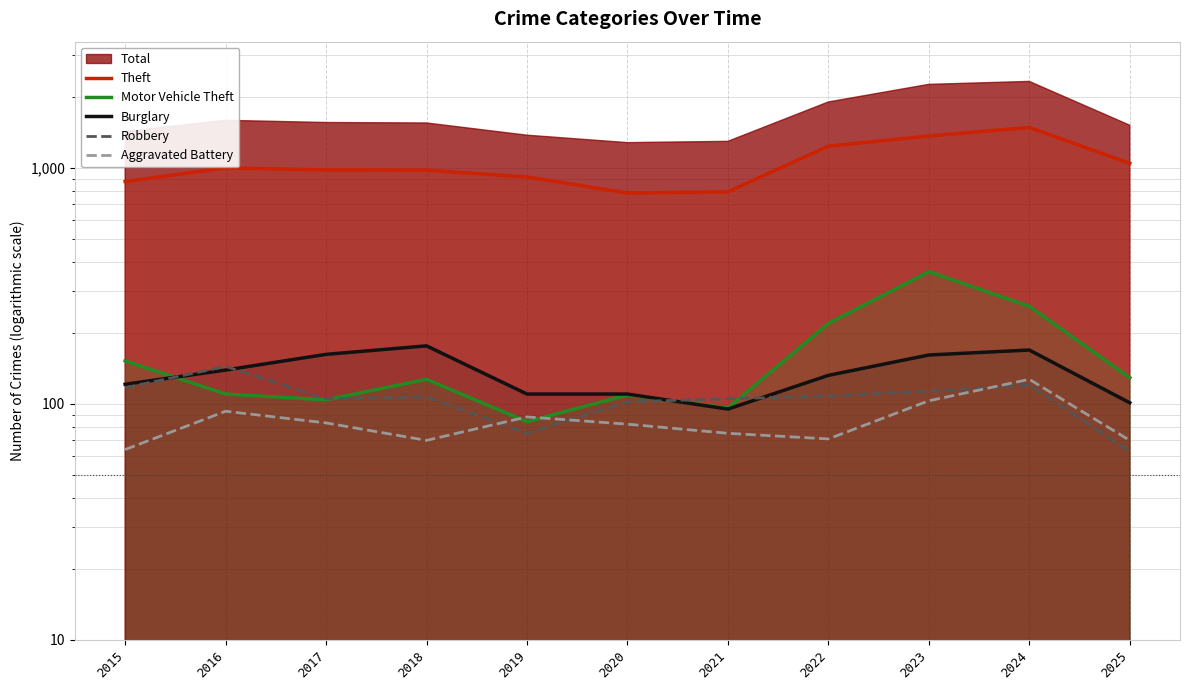

What are all the series names shown in the legend?

Theft, Motor Vehicle Theft, Burglary, Robbery, Aggravated Battery